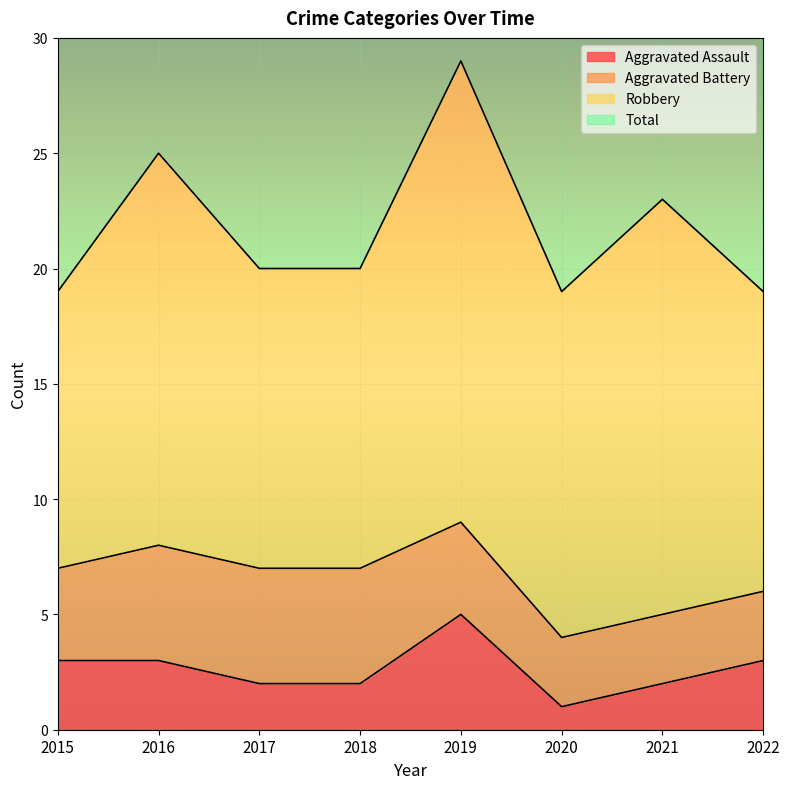

What is the highest value of the Aggravated Assault series?

5